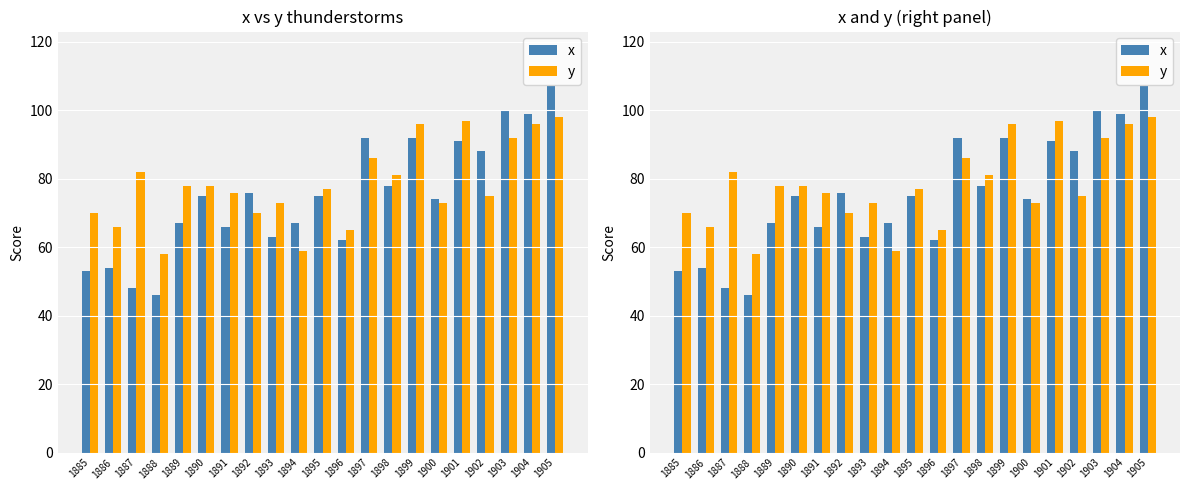

Rank the series at 1905 from highest to lowest value.

x, y